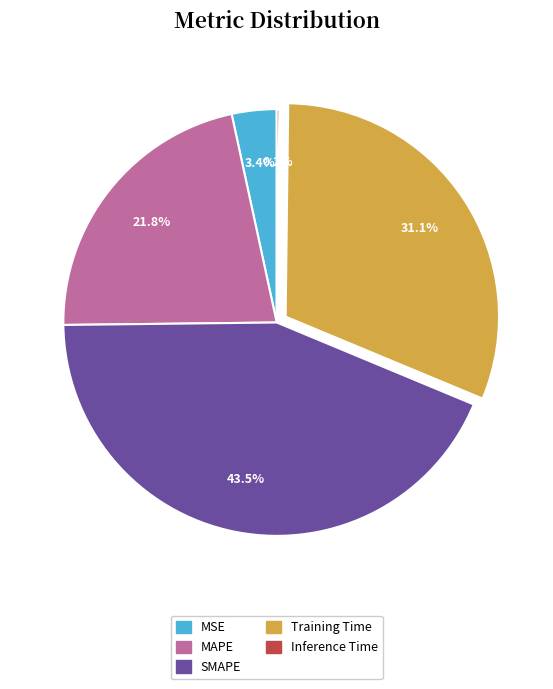

Is the sum of MSE and MAPE greater than half?

No